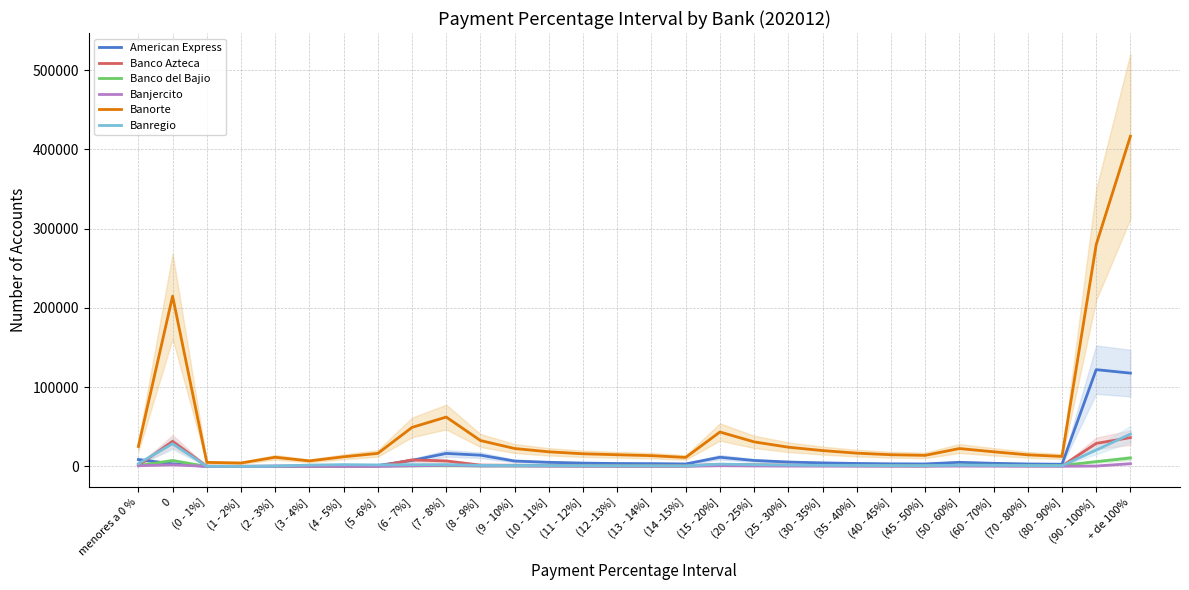

Rank the categories by Banregio value from highest to lowest.

+ de 100%, 0, (90 - 100%], menores a 0 %, (15 - 20%], (7 - 8%], (4 - 5%], (6 - 7%], (20 - 25%], (5 -6%], (3 - 4%], (25 - 30%], (50 - 60%], (8 - 9%], (30 - 35%], (60 - 70%], (35 - 40%], (9 - 10%], (10 - 11%], (70 - 80%], (40 - 45%], (45 - 50%], (11 - 12%], (13 - 14%], (12 -13%], (80 - 90%], (14 -15%], (2 - 3%], (0 - 1%], (1 - 2%]